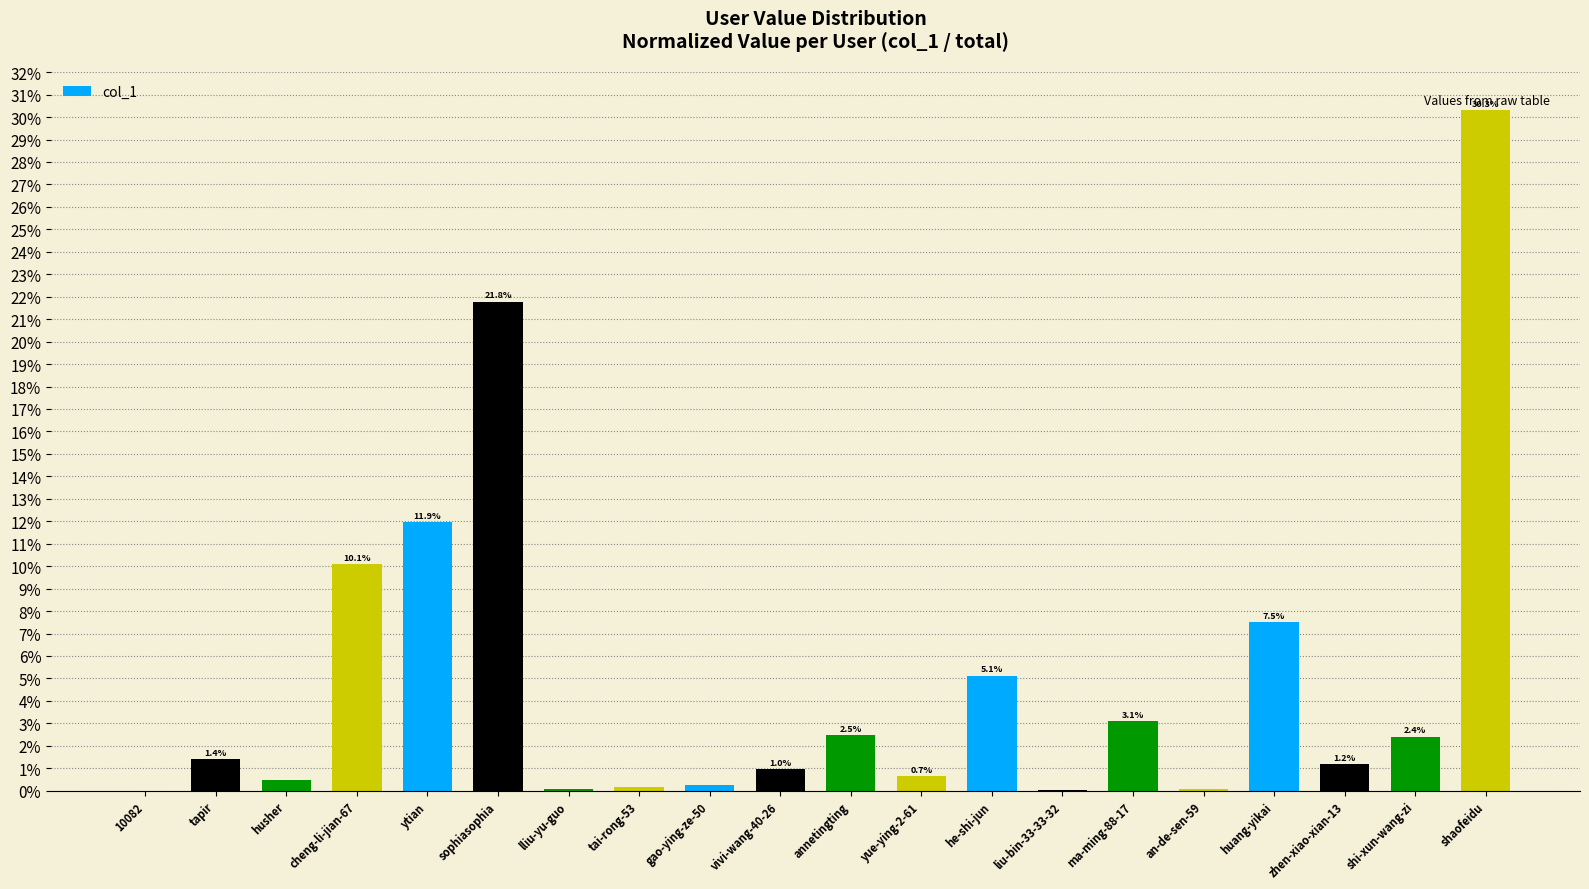

Are the bars horizontal?

No